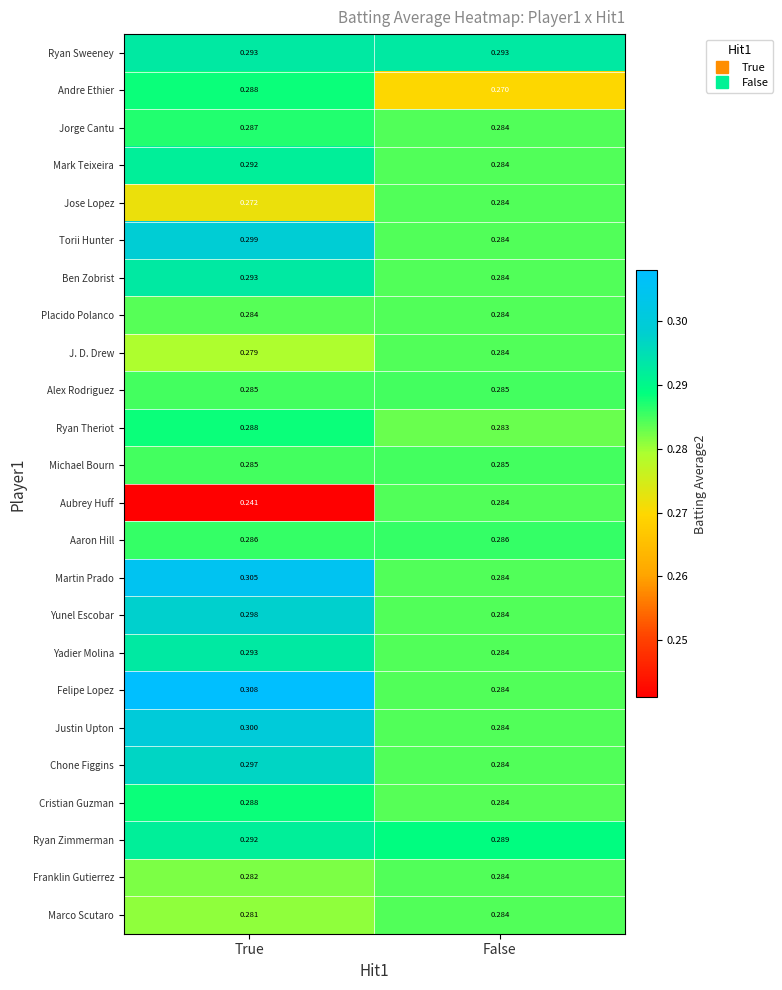

Is the value of Yadier Molina at True greater than the value of Andre Ethier at True?

Yes